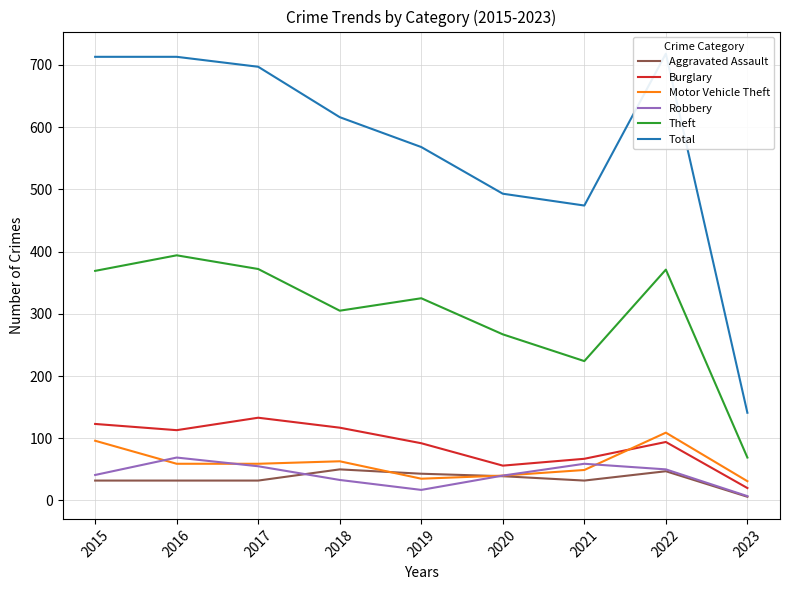

Reading right to left, list all the values displayed in this chart.

Aggravated Assault: 6	47	32	39	43	50	32	32	32
Burglary: 20	94	67	56	92	117	133	113	123
Motor Vehicle Theft: 31	109	49	40	35	63	59	59	96
Robbery: 7	50	59	40	17	33	55	69	41
Theft: 69	371	224	267	325	305	372	394	369
Total: 141	718	474	493	568	616	697	713	713